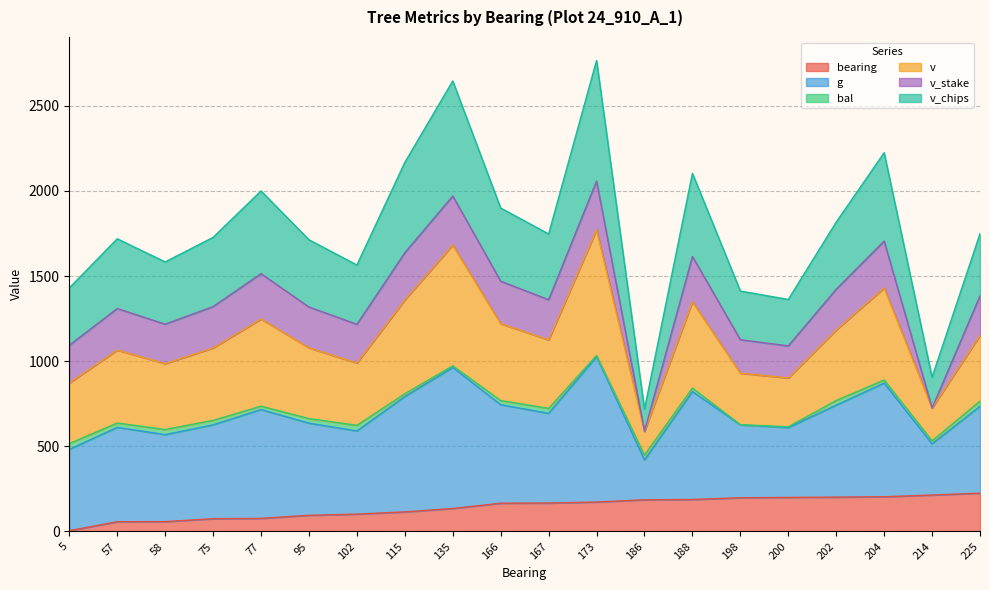

Which series has the widest spread of values?

g